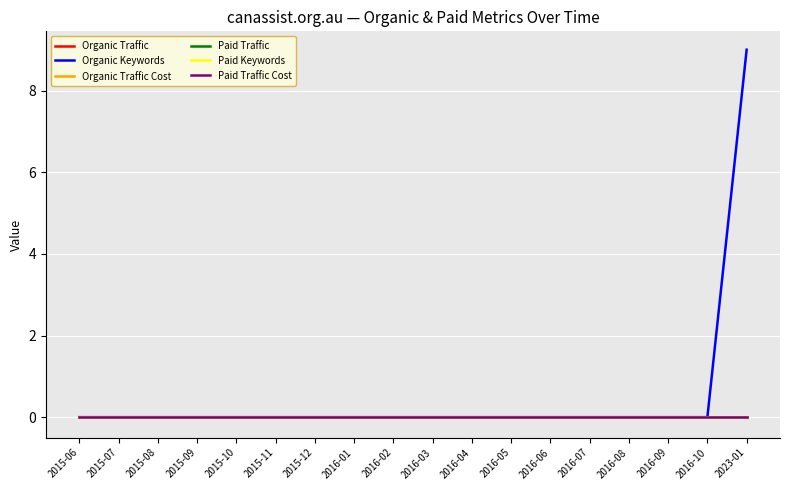

What is the label of the 2nd point from the right?

2016-10